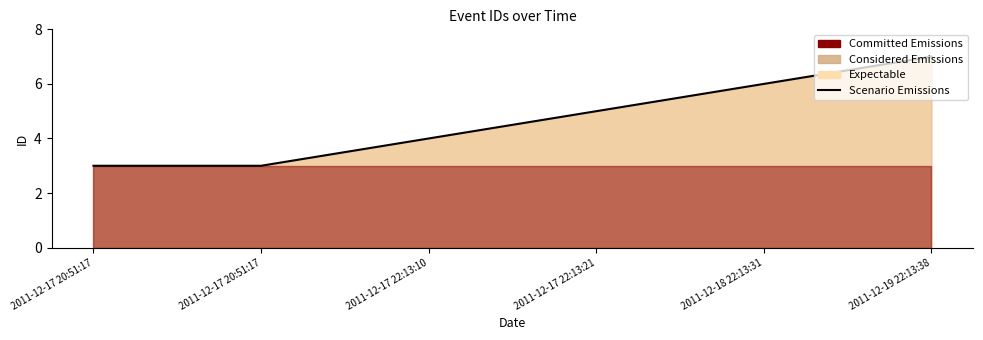

The chart shows a value of 10 at 2011-12-18 22:13:31. True or false?

False